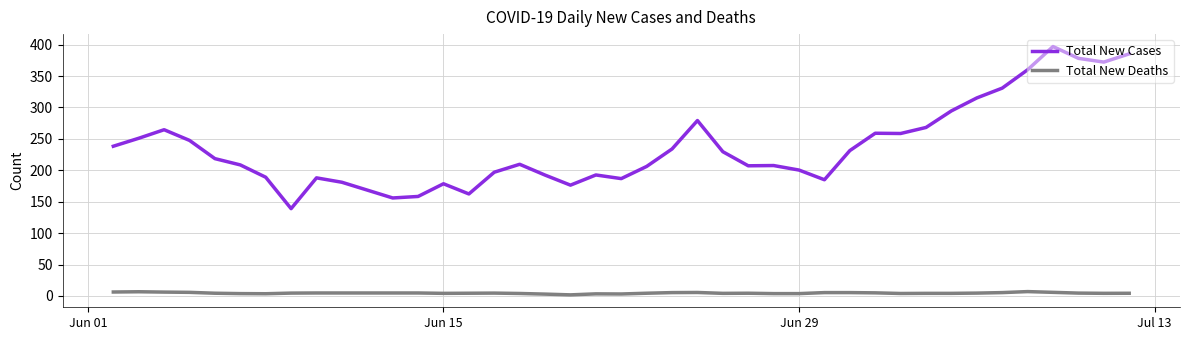

What is the average value of the Total New Deaths series?

4.6